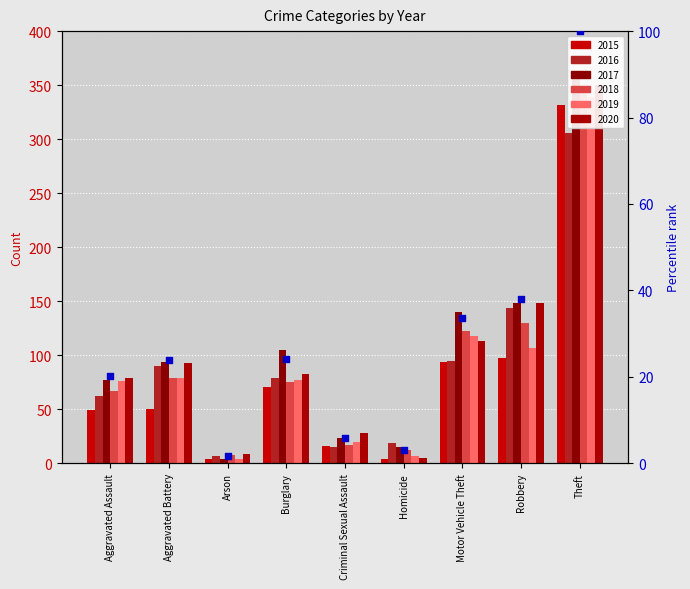

Between Aggravated Assault and Robbery, which is larger?

Robbery